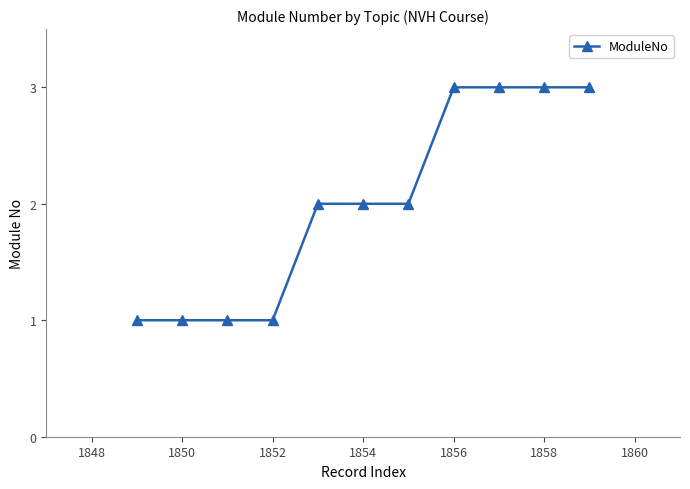

What is the maximum value shown in the chart?

3